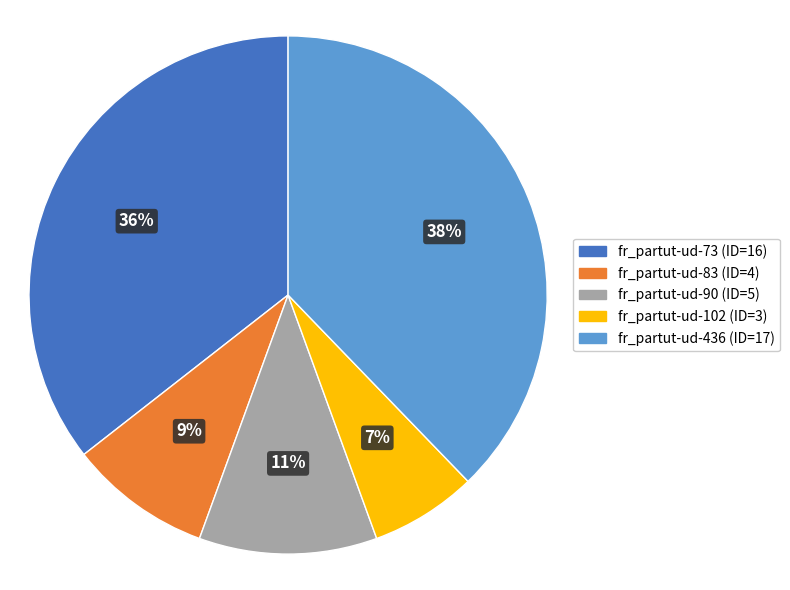

Which has a higher value, fr_partut-ud-102 (ID=3) or fr_partut-ud-83 (ID=4)?

fr_partut-ud-83 (ID=4)